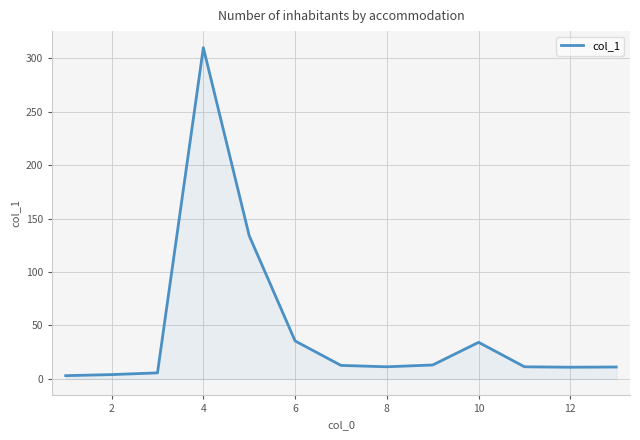

Does the chart display data point markers on the line(s)?

No